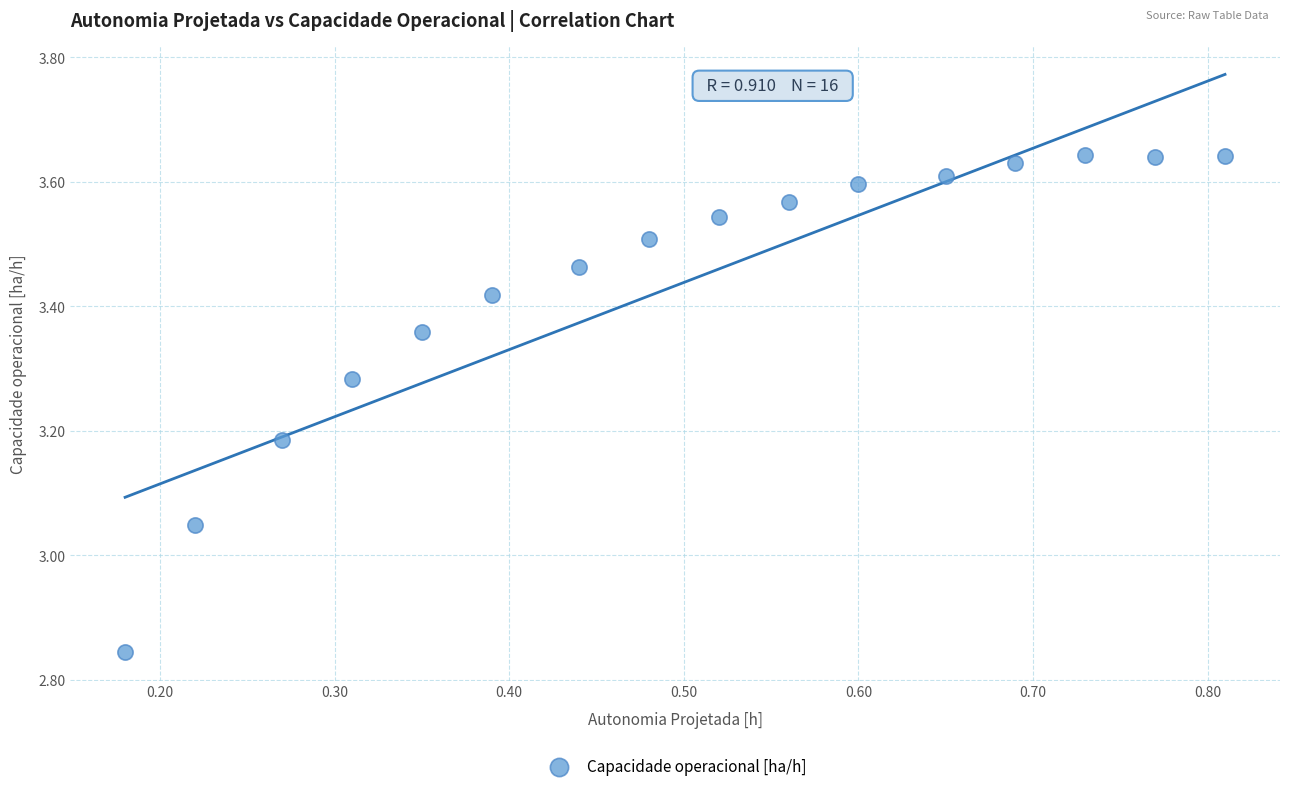

What is the range of X values (max minus min)?

0.6